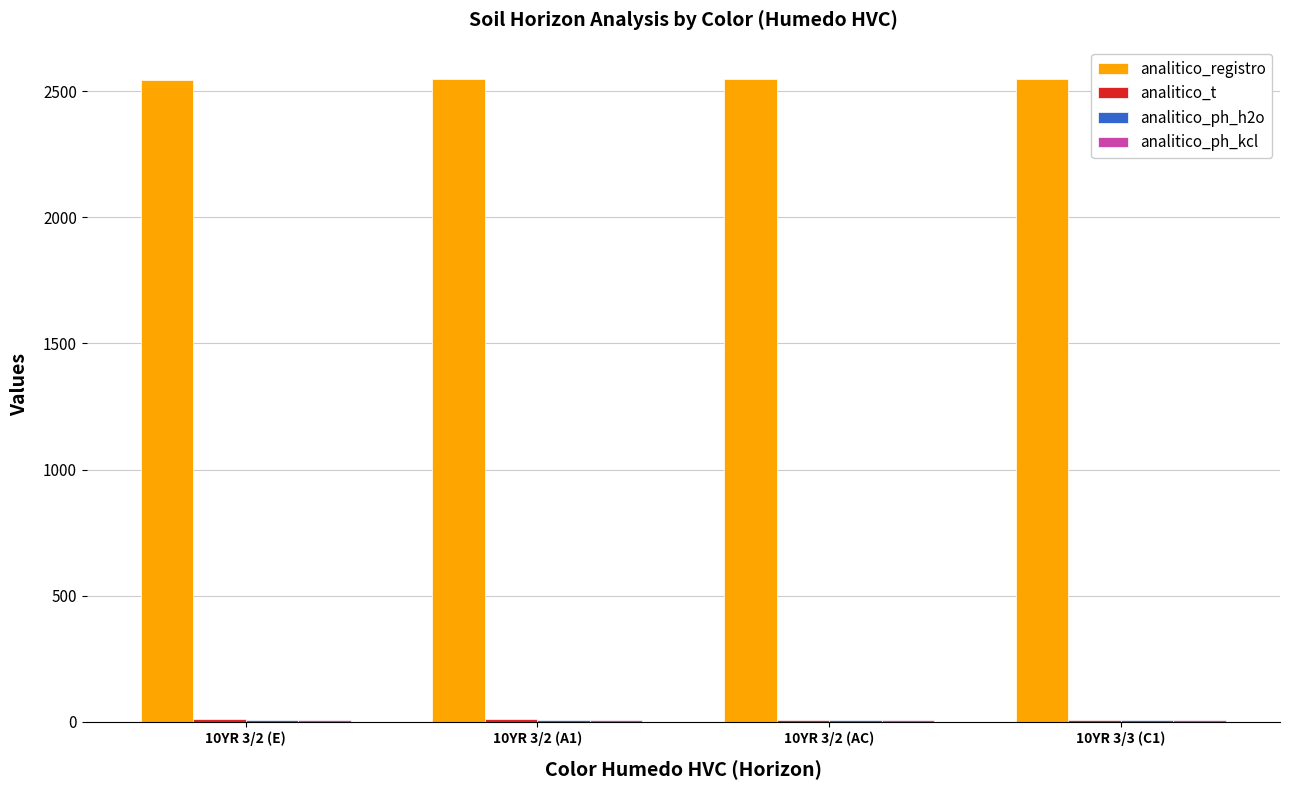

What is the highest value of the analitico_registro series?

2548.0